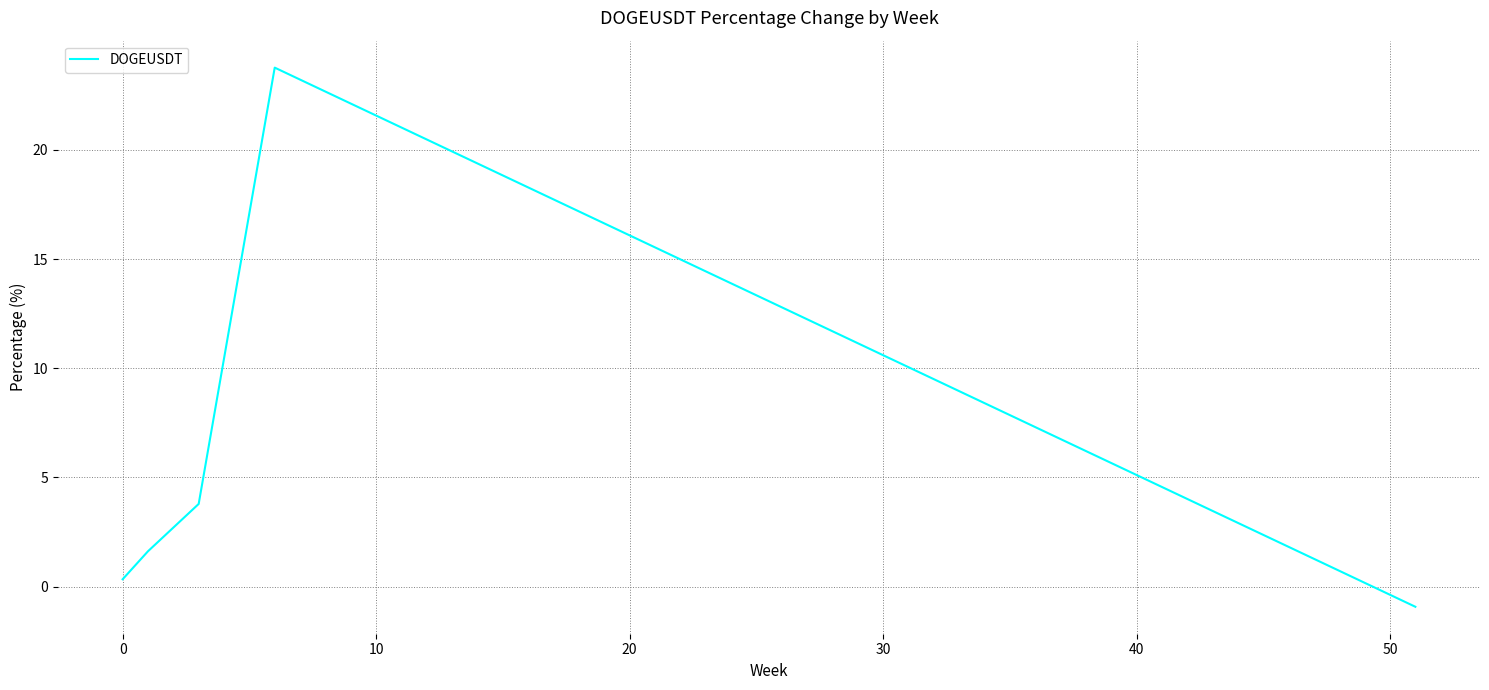

What is the difference between the maximum and second lowest values?

23.4